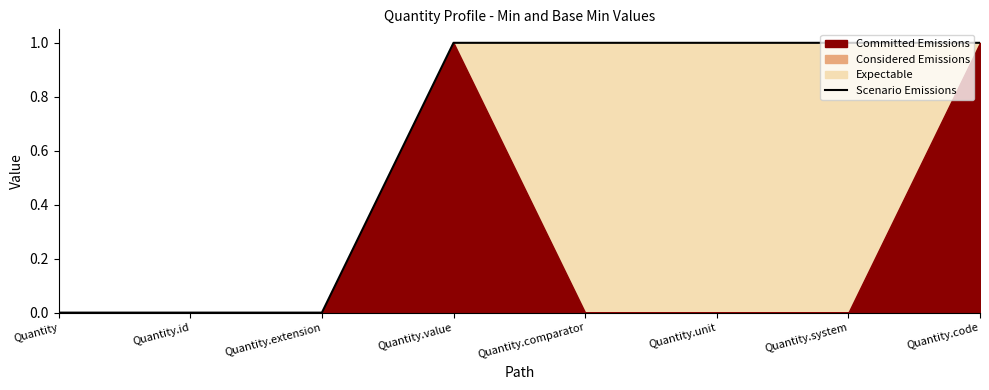

List the labels in order of value, largest first.

Quantity.value, Quantity.comparator, Quantity.unit, Quantity.system, Quantity.code, Quantity, Quantity.id, Quantity.extension